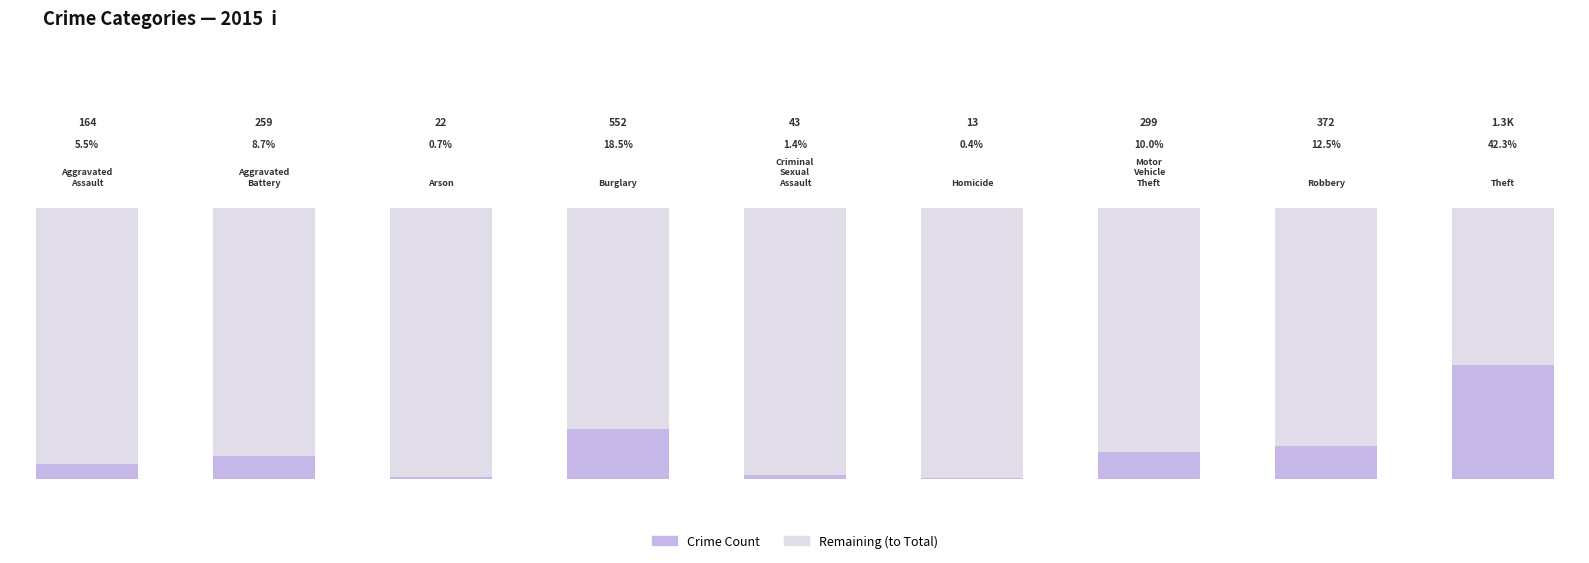

Where is Count nearest to the value 638?

Burglary